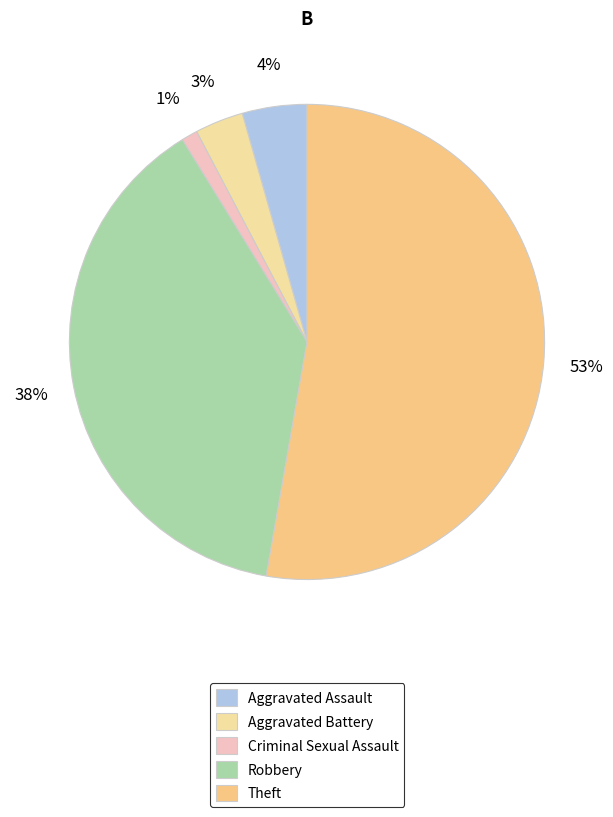

How many slices are in this pie chart?

5